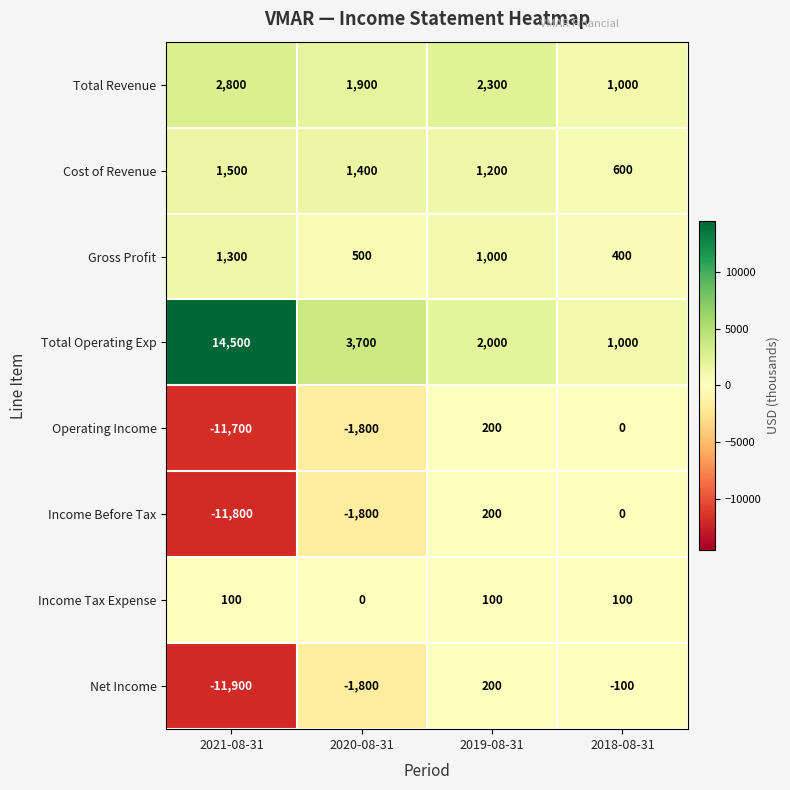

How many categories are shown in the chart?

4